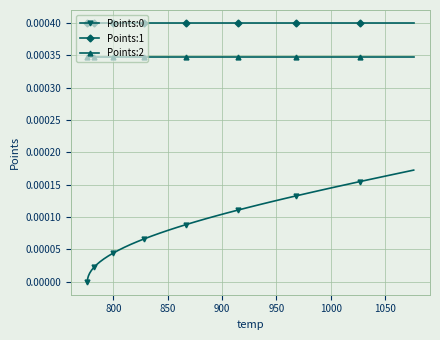

Which series has the largest total across all categories?

Points:1